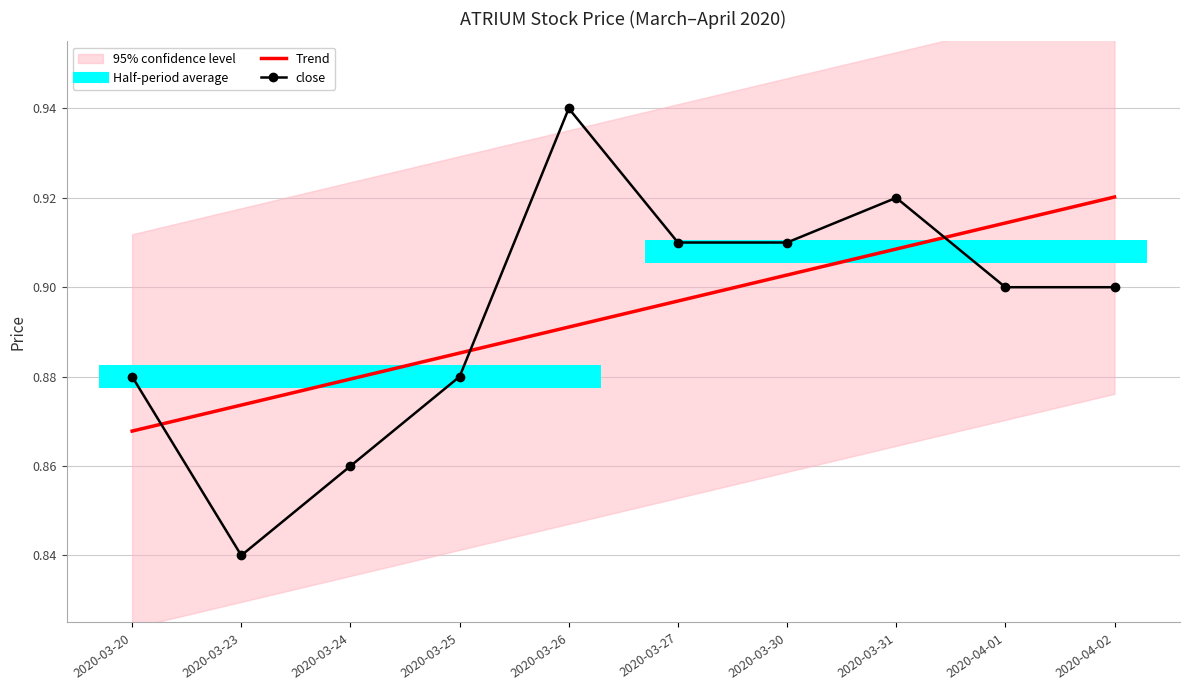

What is the average value of the close series?

0.9